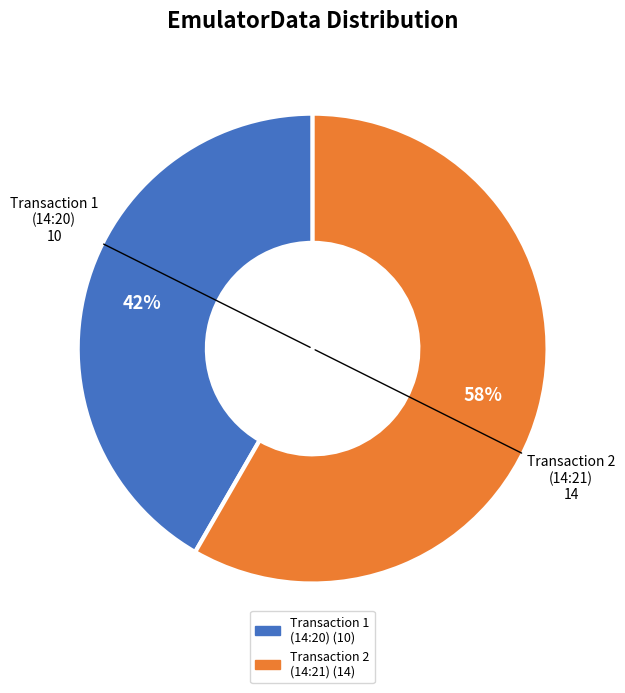

Is there any slice that represents more than half of the pie?

Yes